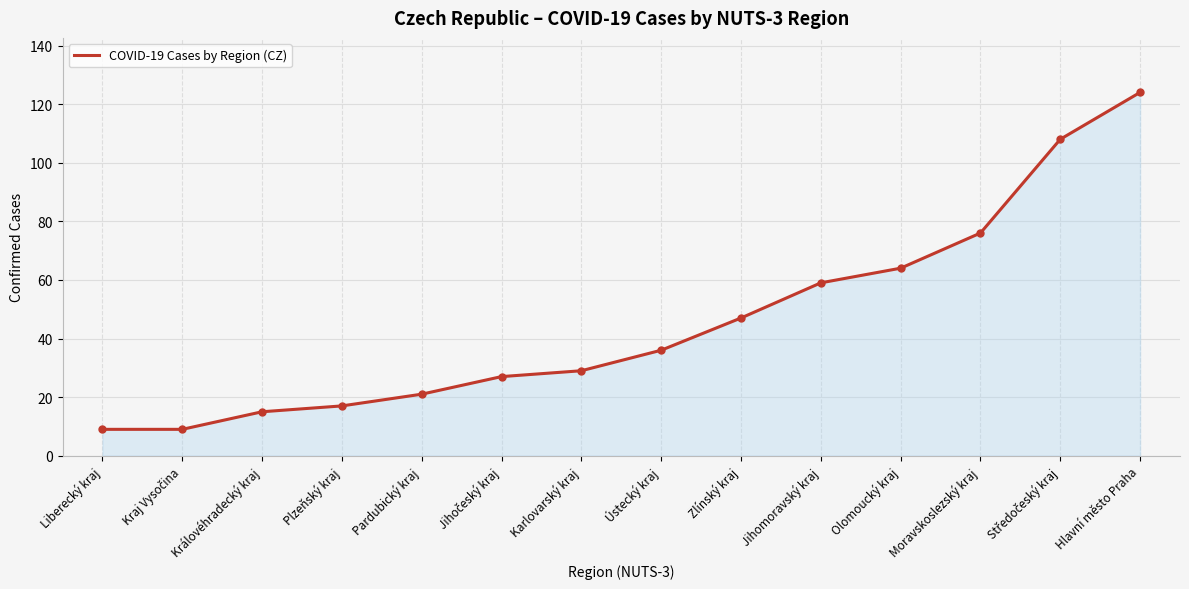

What position from the right is Pardubický kraj?

10